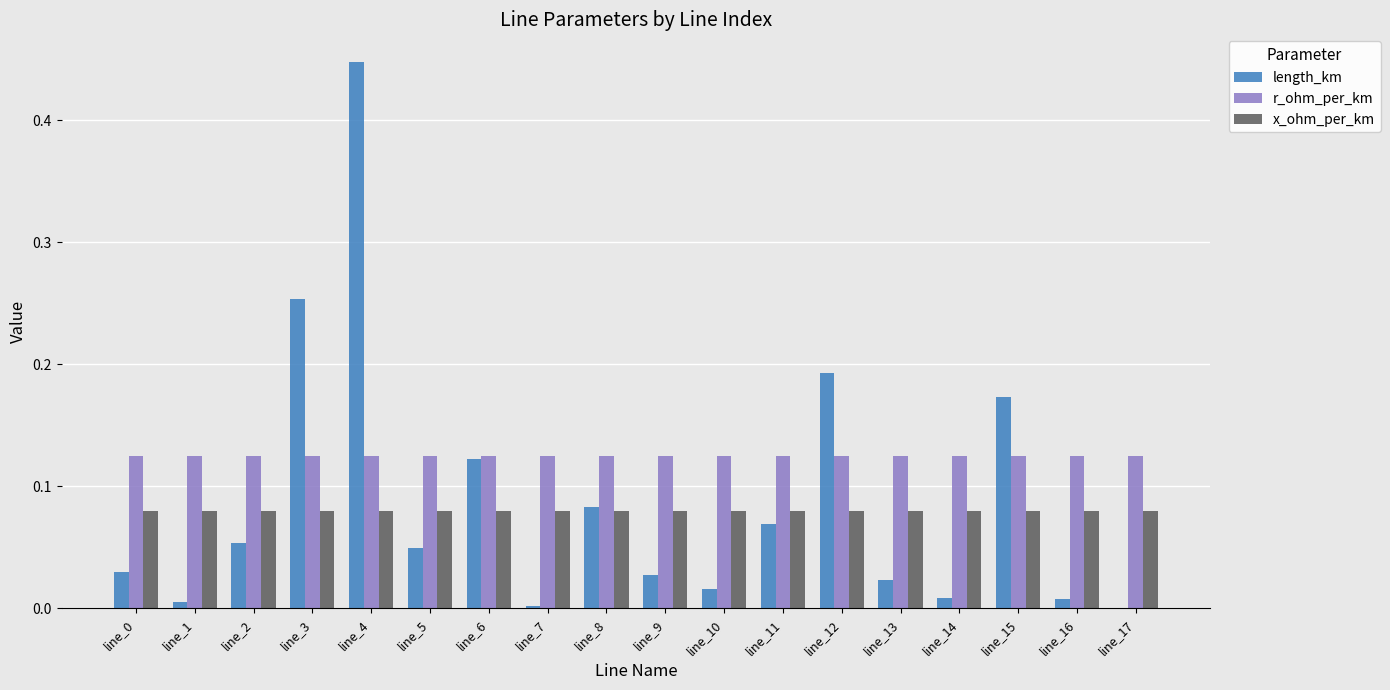

The x_ohm_per_km series shows 0.0 at line_10. True or false?

False